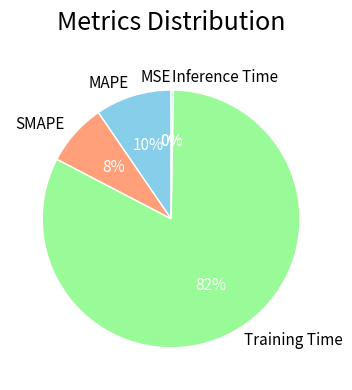

To the nearest percent, what is the difference between the largest and smallest slice percentages?

82%